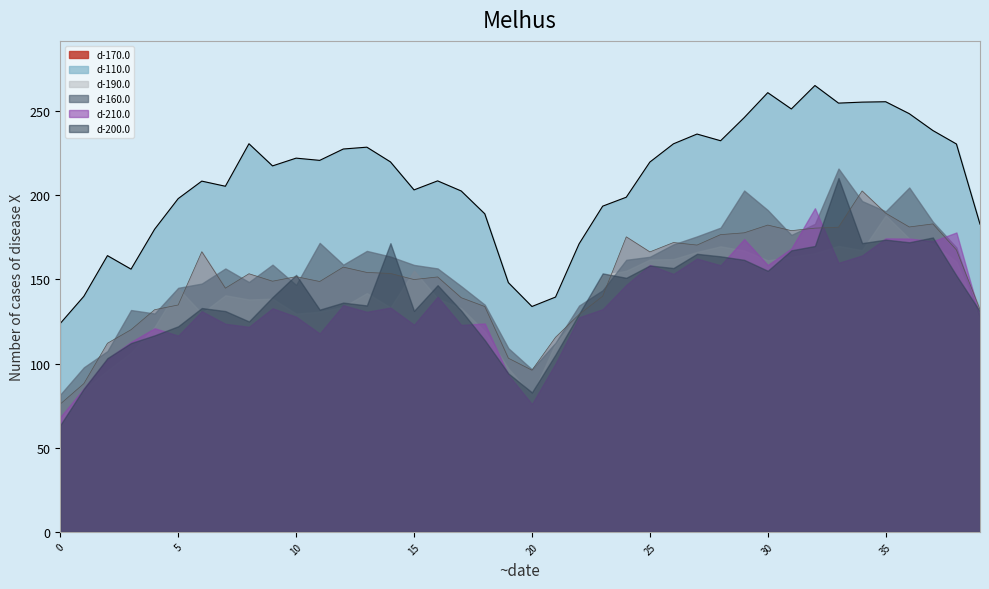

What is the value of the d-160.0 point at the 4th from the left?

131.8